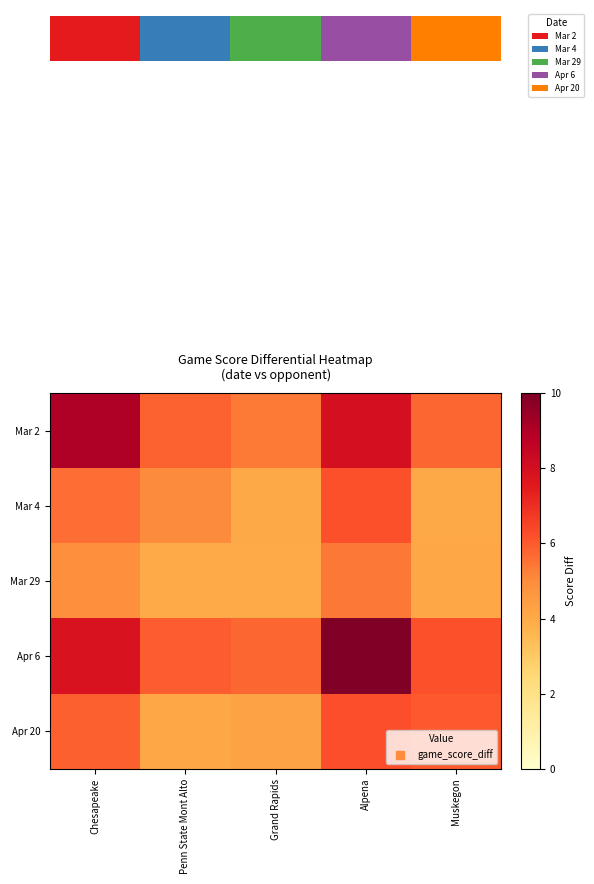

Rank the series by their maximum value, from highest to lowest.

row_3, row_0, row_4, row_1, row_2